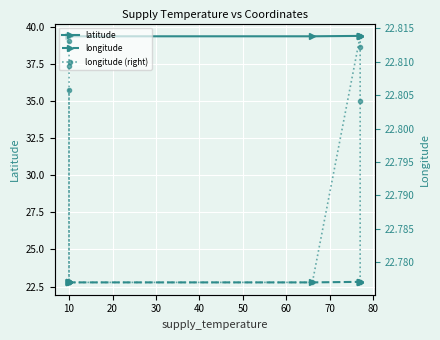

The longitude (right) series shows 22.8 at 10. True or false?

True